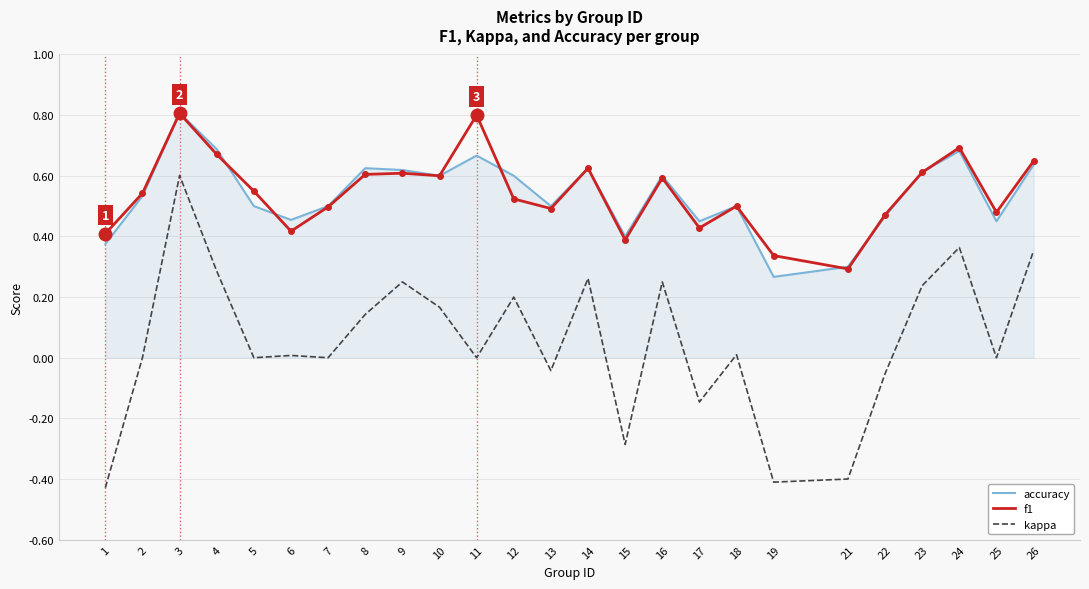

The value of f1 at 24 is 0.2. True or false?

False